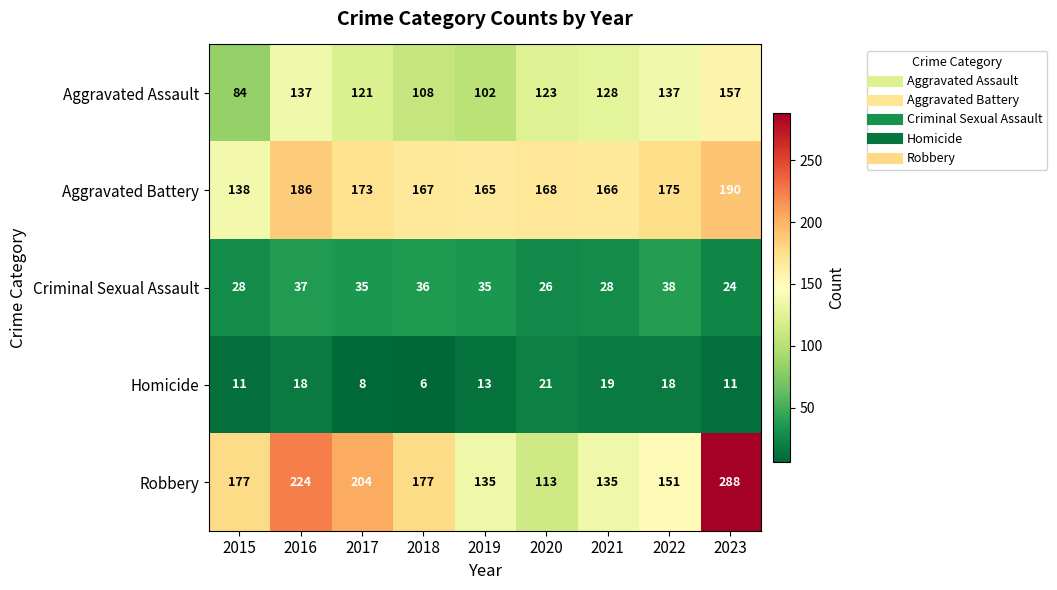

What is the total value across all series at 2016?

602